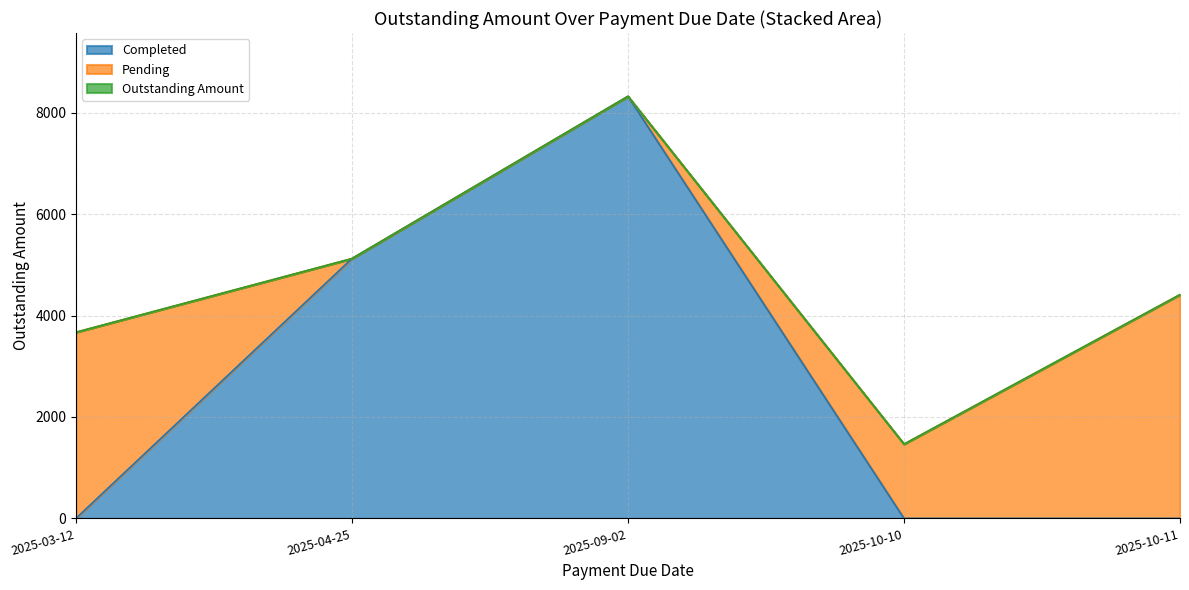

What is the difference between the maximum and minimum values?

6857